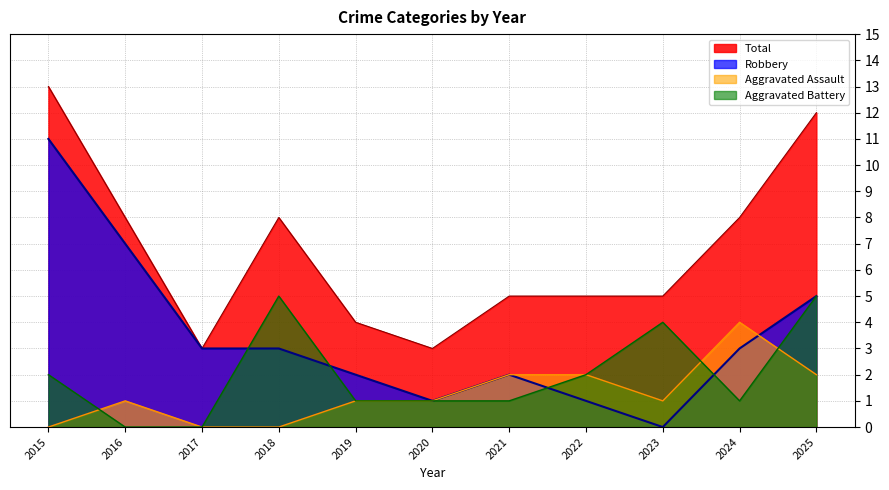

The value of Total at 2019 is 3. True or false?

False